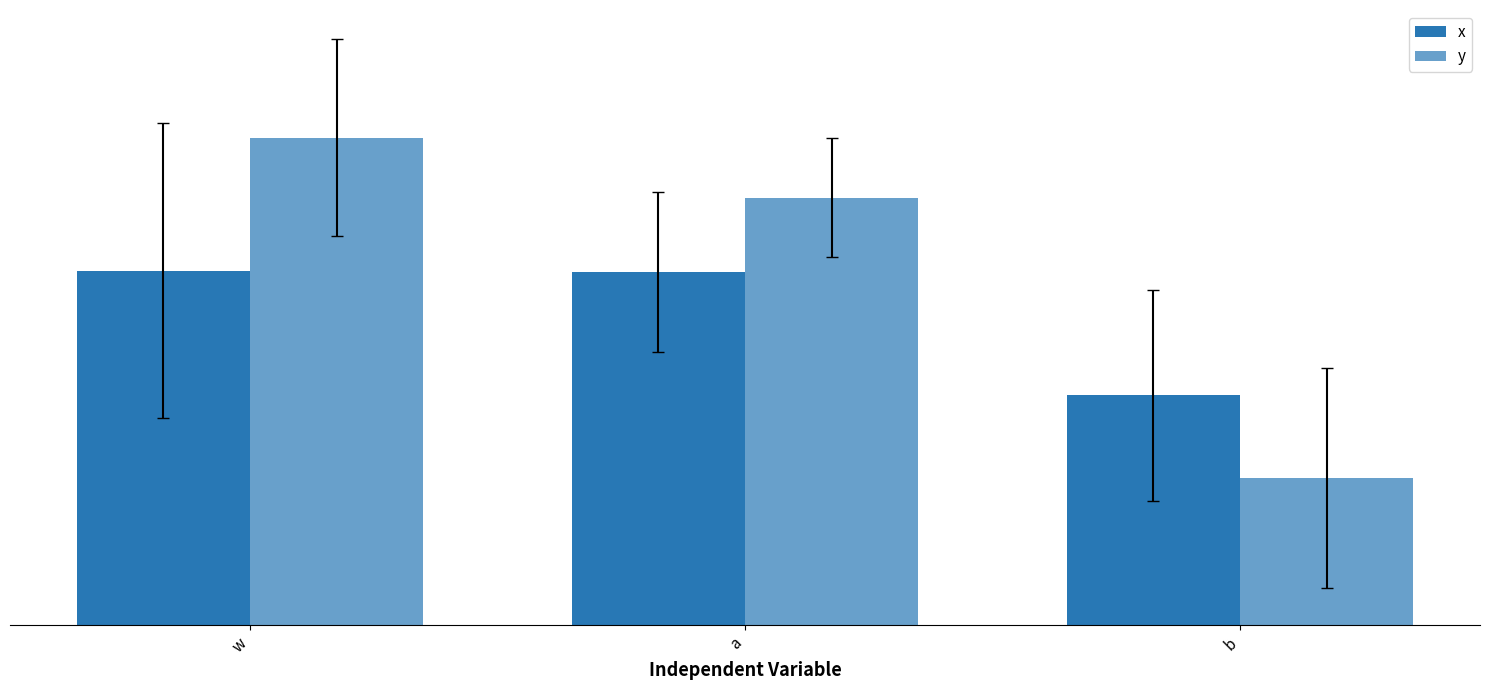

At a, list the series in order from largest to smallest.

y, x